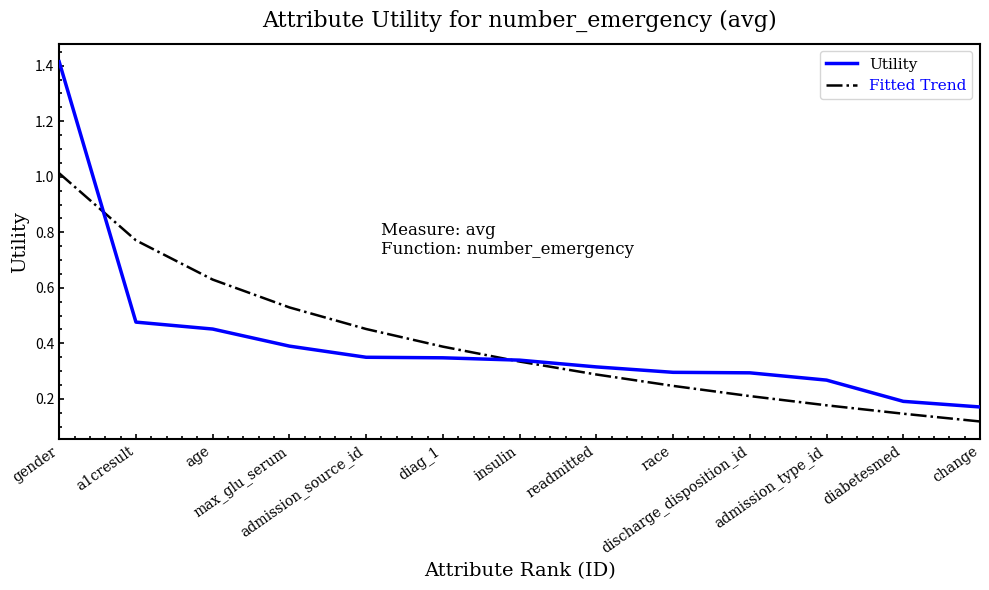

Which category has the highest value in the Utility series?

gender